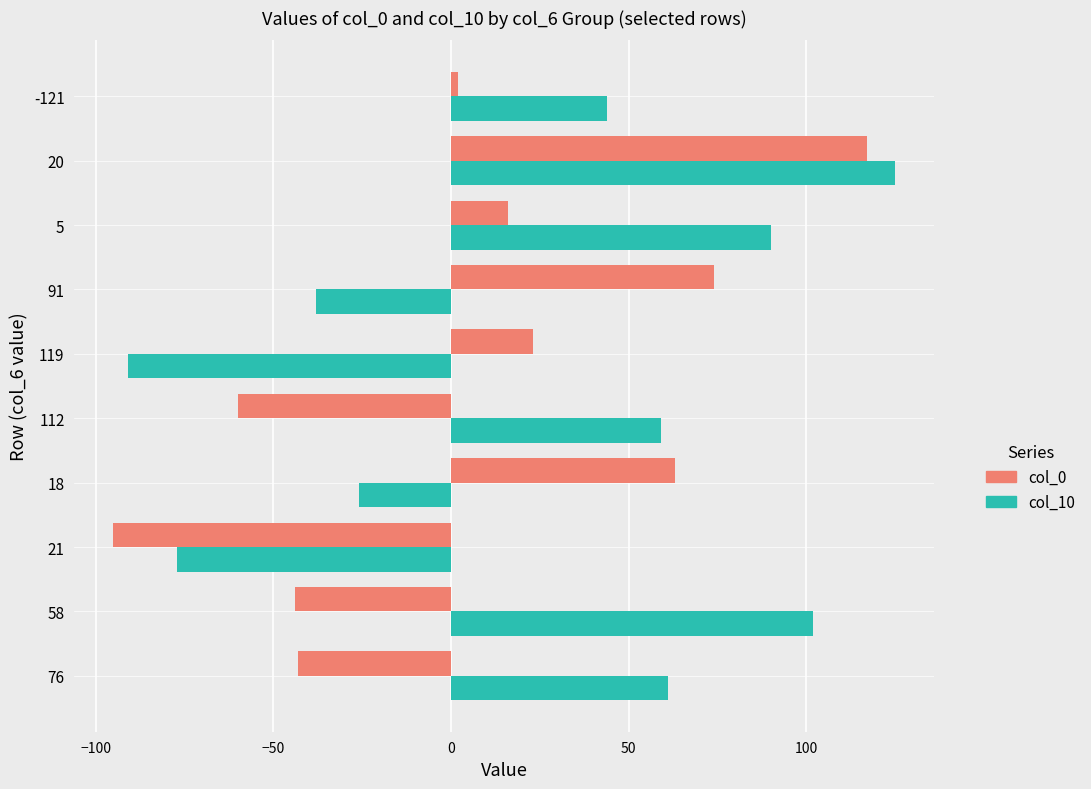

Between 21 and 91, which series saw the biggest shift?

col_0